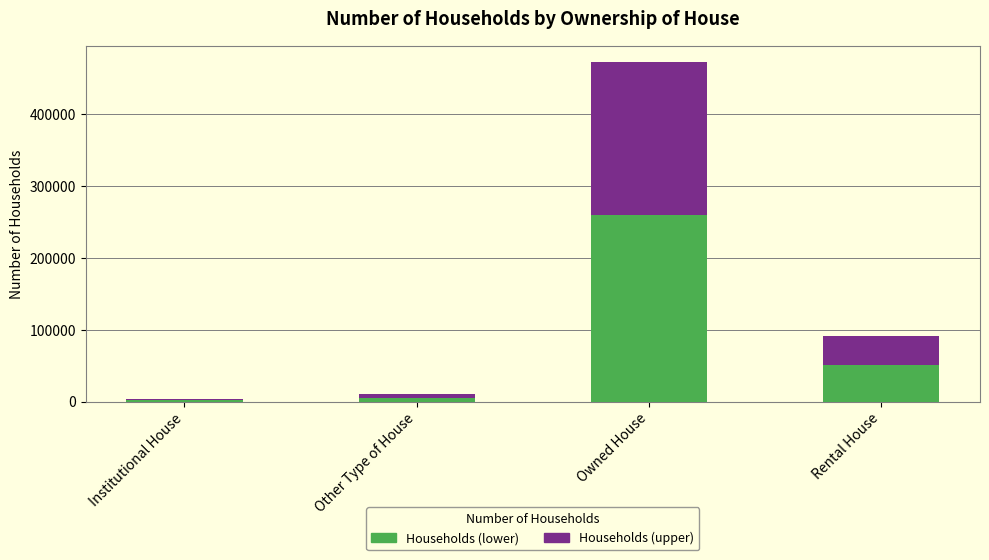

What is the difference between the maximum and second lowest values?

462246